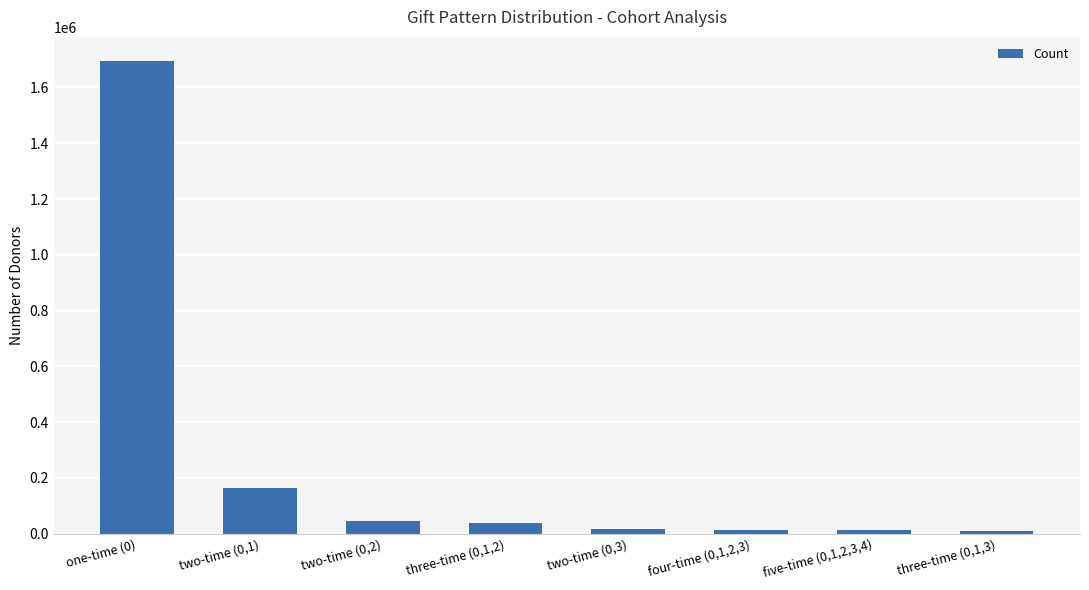

What is the difference between the maximum and minimum values?

1688546